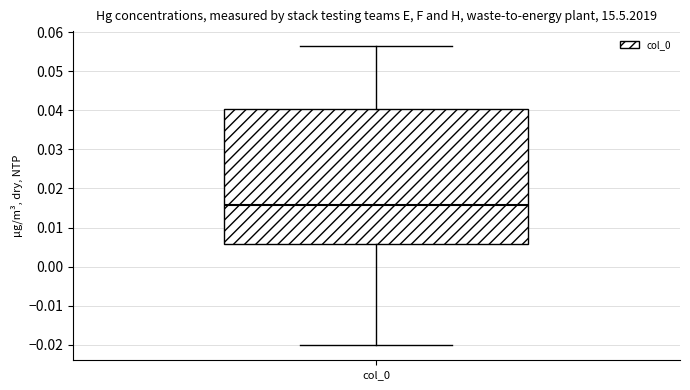

Where is the lower edge of the box for col_0 on the y-axis? The values are not printed on the chart, so give them approximately, as read against the axis.

0.006